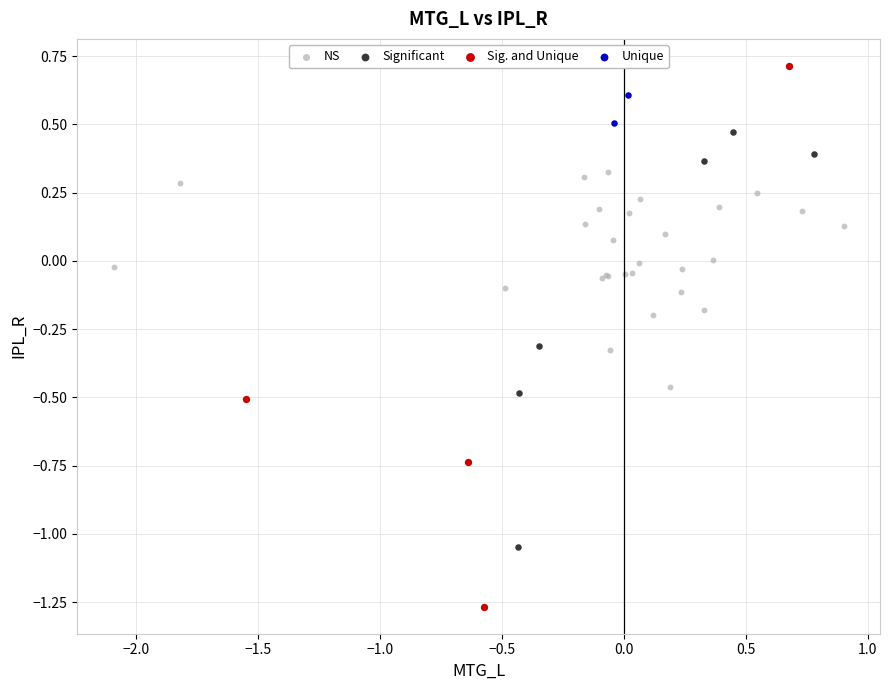

What are all the series names shown in the legend?

NS, Significant, Sig. and Unique, Unique